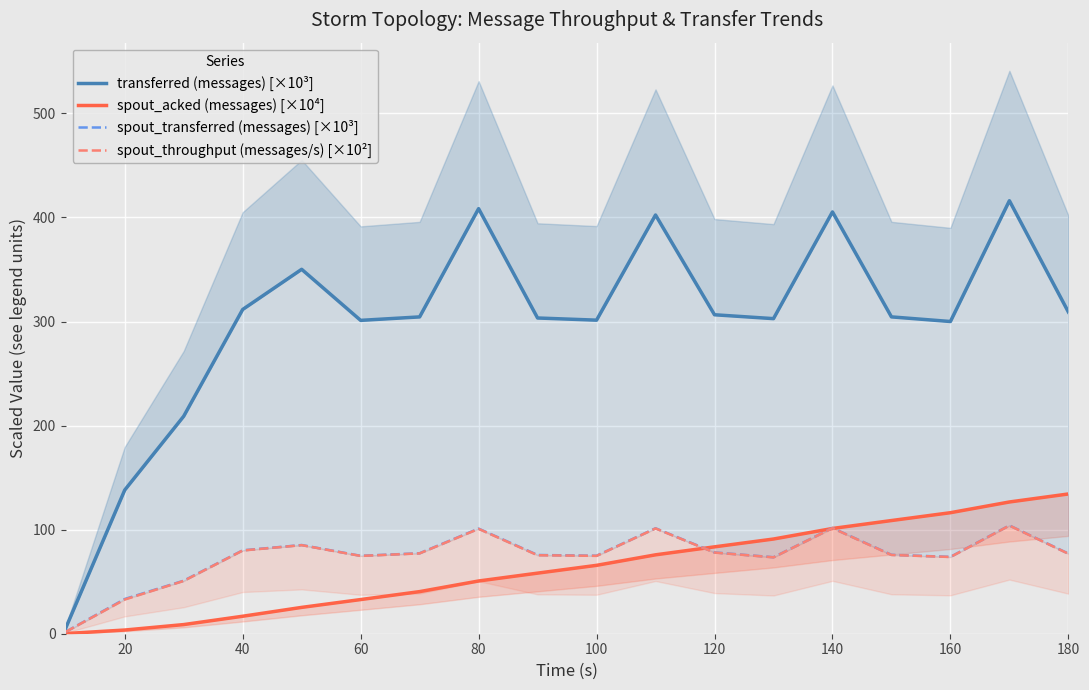

What value does the spout_transferred (messages) [×10³] series have at 20?

33.3